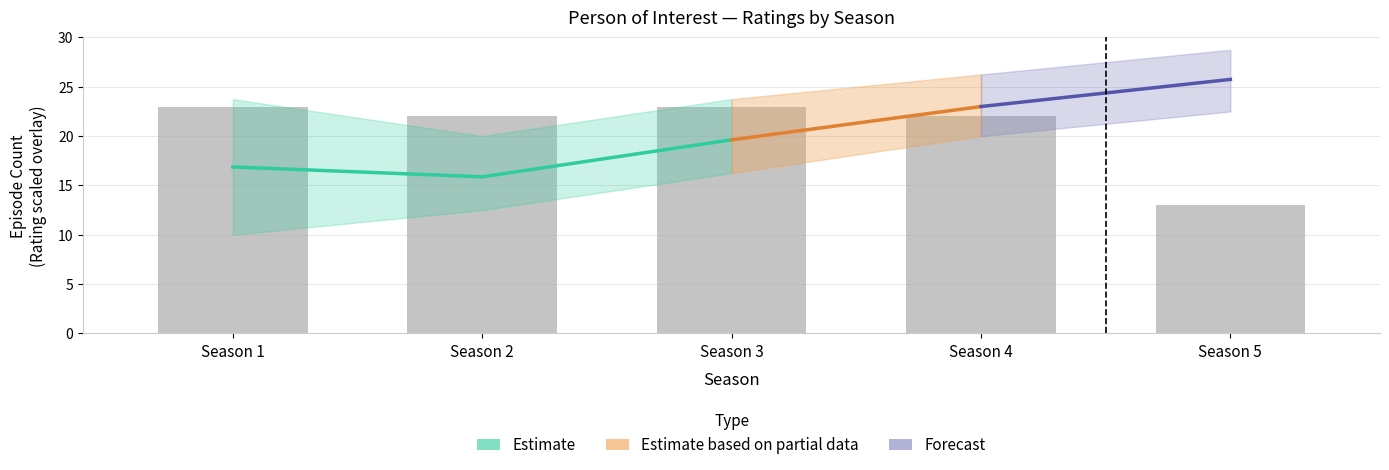

Which category has the lowest value in the Episode Count series?

Season 5